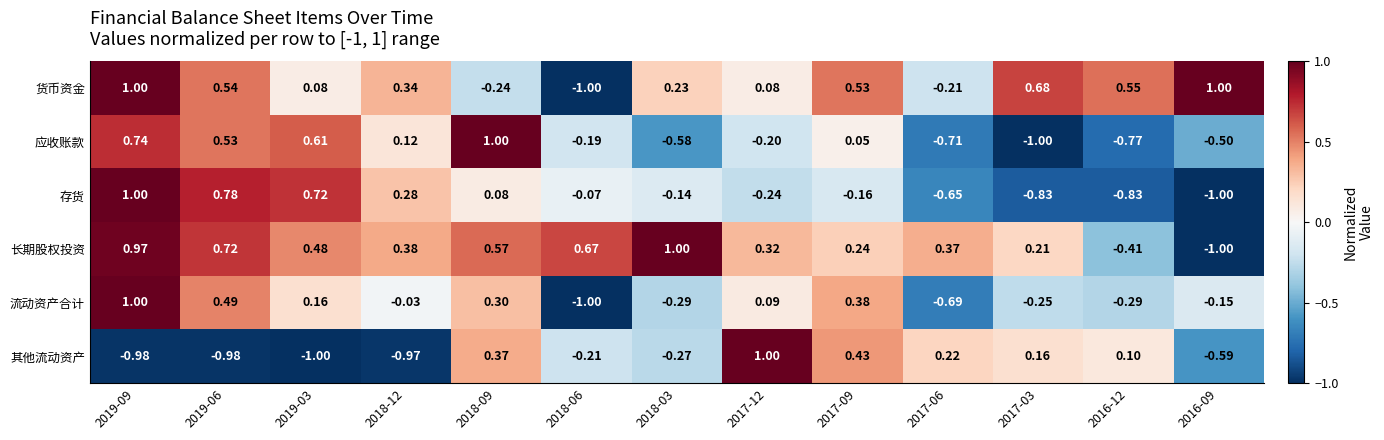

Which series changed the most between 2019-03 and 2018-06?

流动资产合计